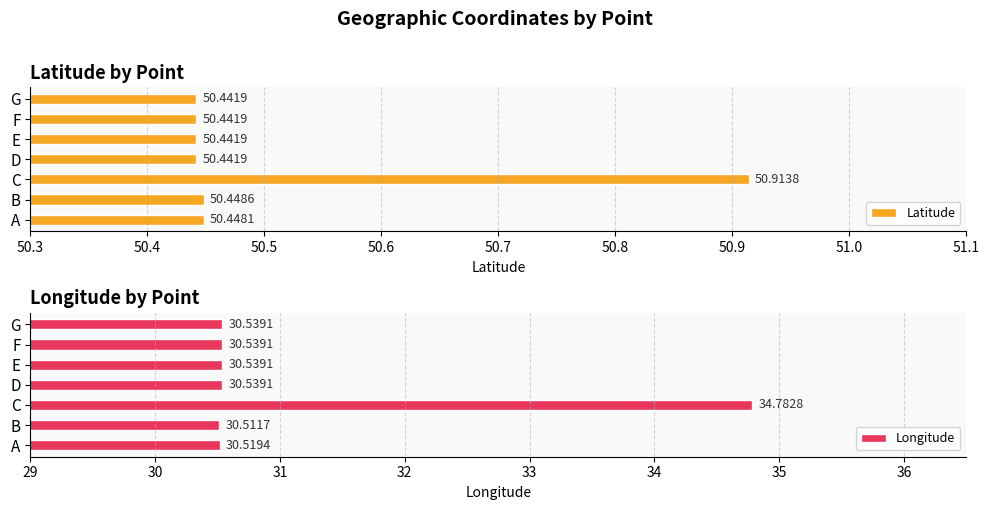

How many bars are there in total?

14